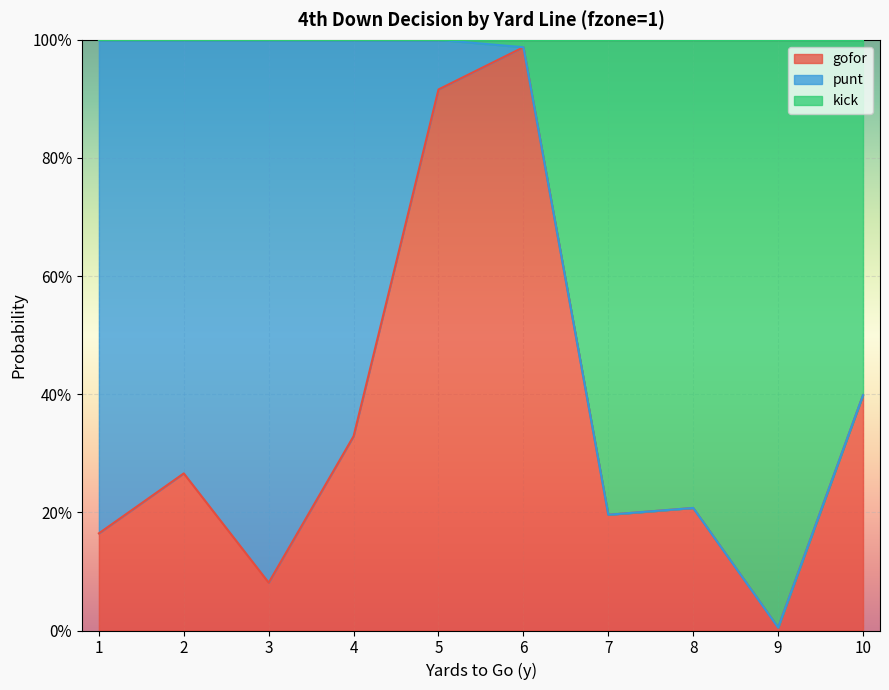

What is the value of the kick point at the 5th from the left?

1.0